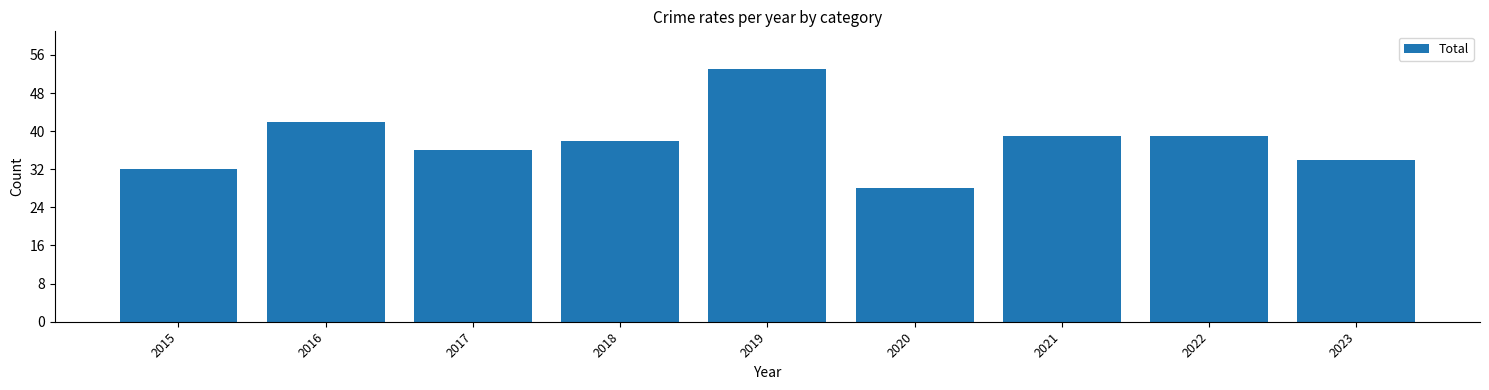

What is the difference between the maximum and second lowest values?

21